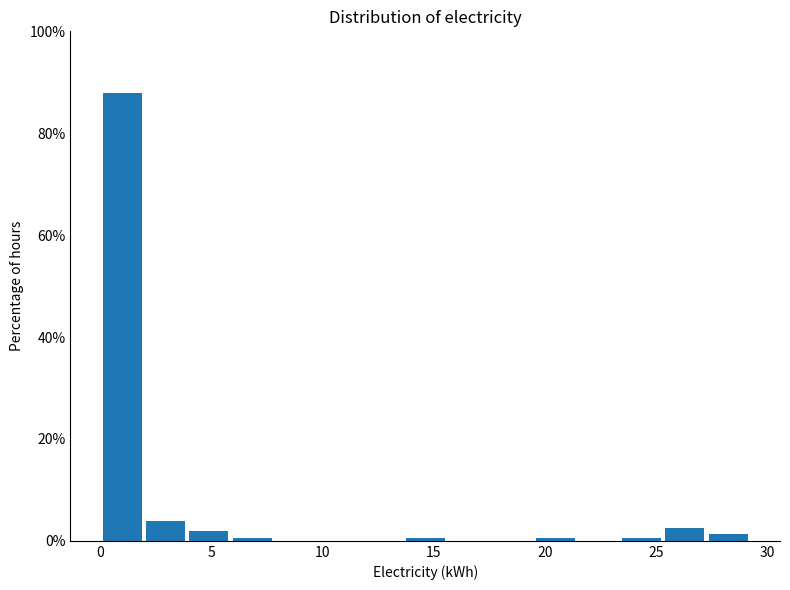

Read against the x-axis, roughly where is the centre of the tallest bar?

1.0